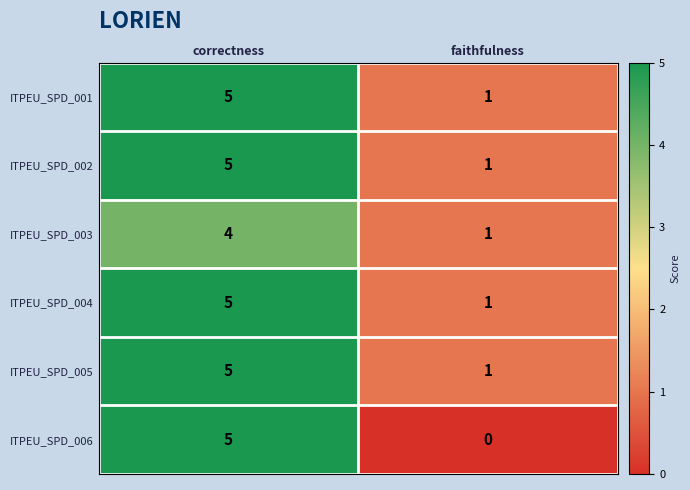

What is the approximate value of ITPEU_SPD_006 at correctness?

5